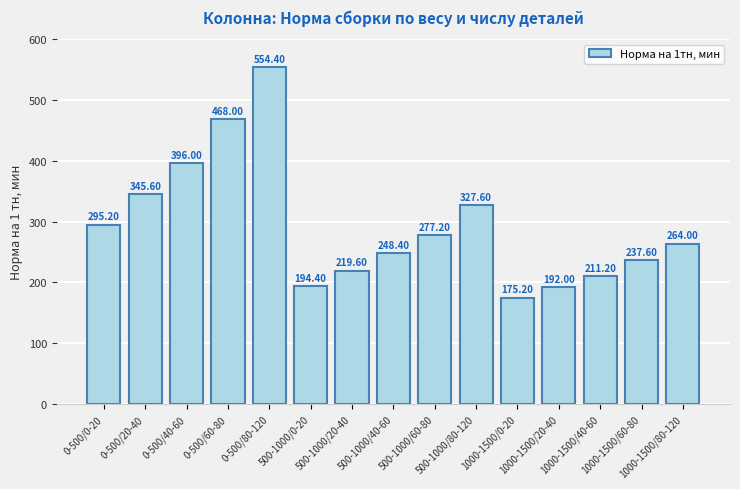

The chart shows a value of 144.7 at 500-1000/40-60. True or false?

False